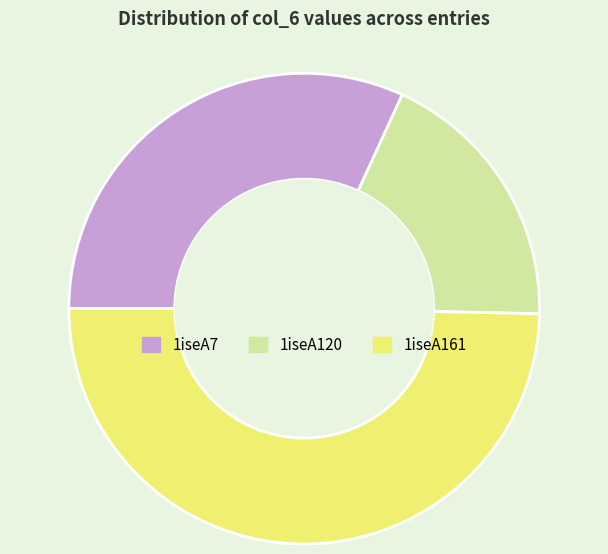

What is the ratio of the value at 1iseA161 to the value at 1iseA120?

2.7